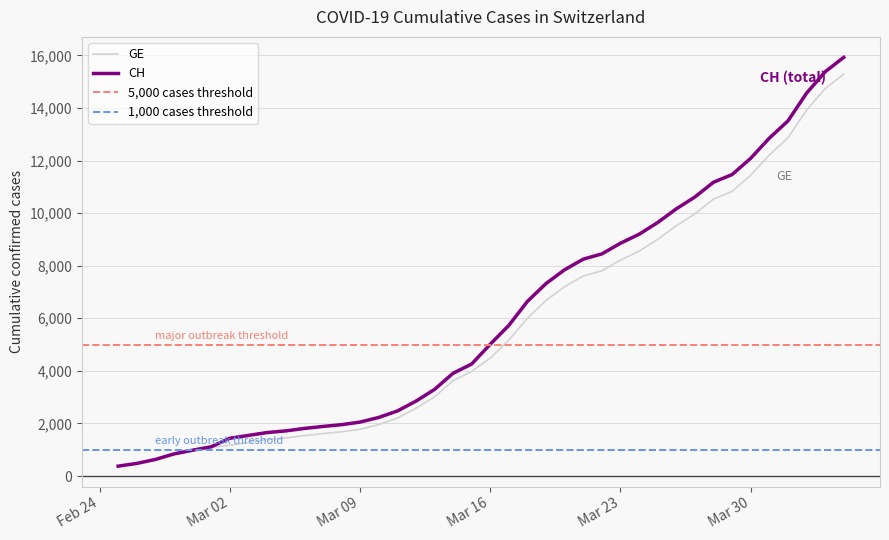

What position from the right is 2020-03-20?

16